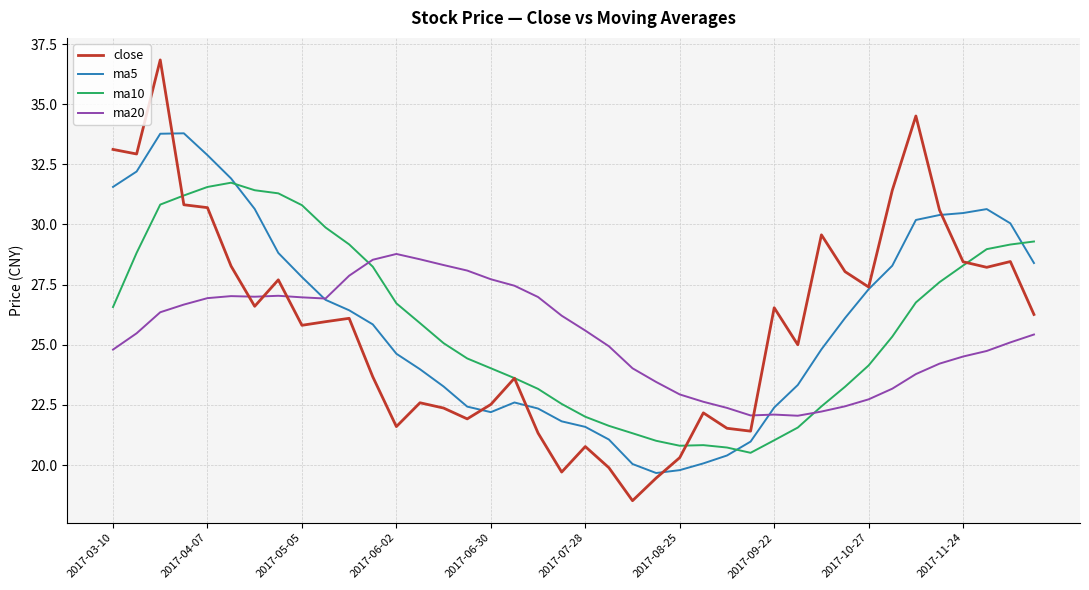

True or false: ma20 and close cross at least once.

True